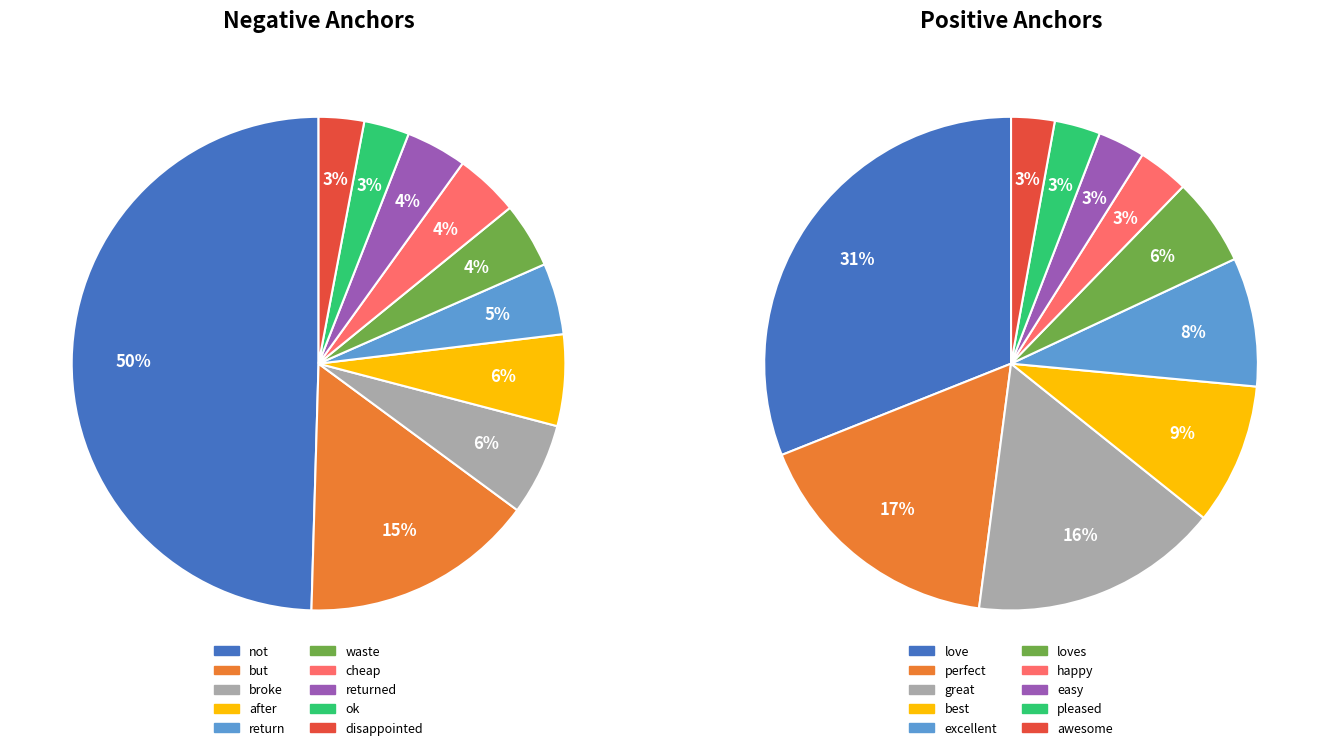

Is it true that positive_values is 17% of the pie?

True